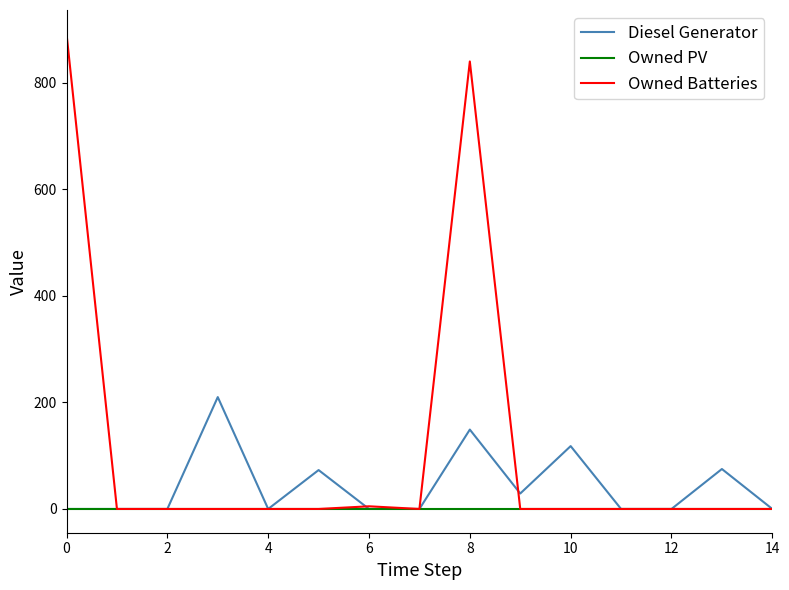

Rank the series by their average value, from lowest to highest.

Owned PV, Diesel Generator, Owned Batteries